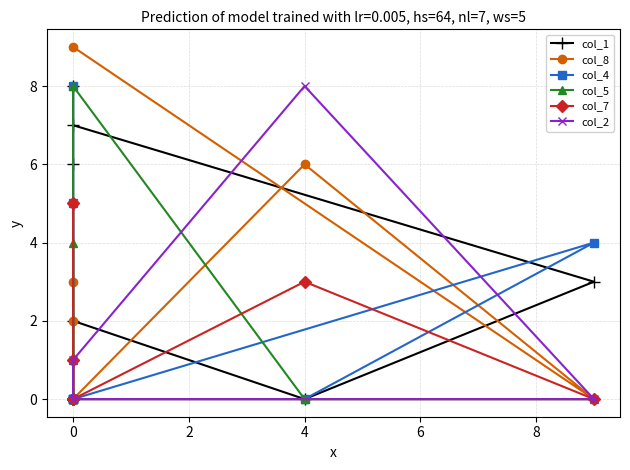

Reading right to left, what are all the values shown in this chart?

col_1: 0	0	0	8	6	2	0	3	7
col_8: 0	2	0	3	0	0	6	0	9
col_4: 8	0	0	0	5	0	0	4	0
col_5: 0	4	1	0	0	8	0	0	0
col_7: 0	1	0	5	0	0	3	0	0
col_2: 0	0	0	0	0	1	8	0	0